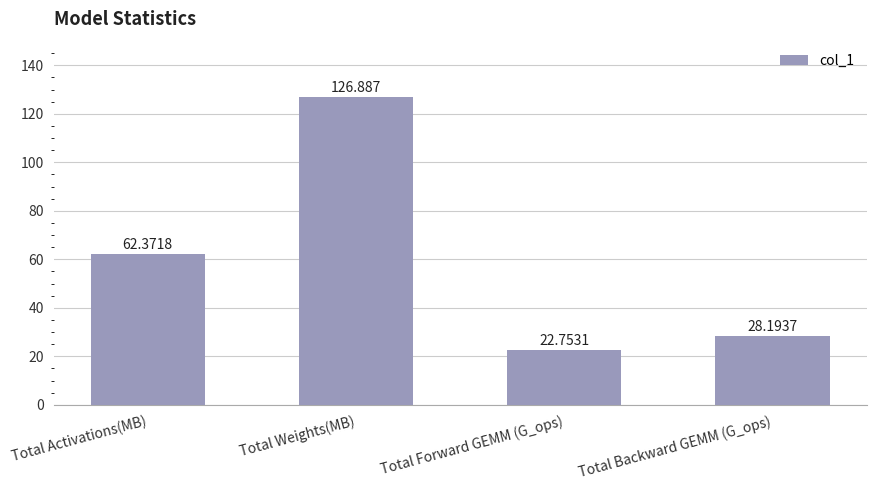

The value at Total Activations(MB) is 62.4. True or false?

True